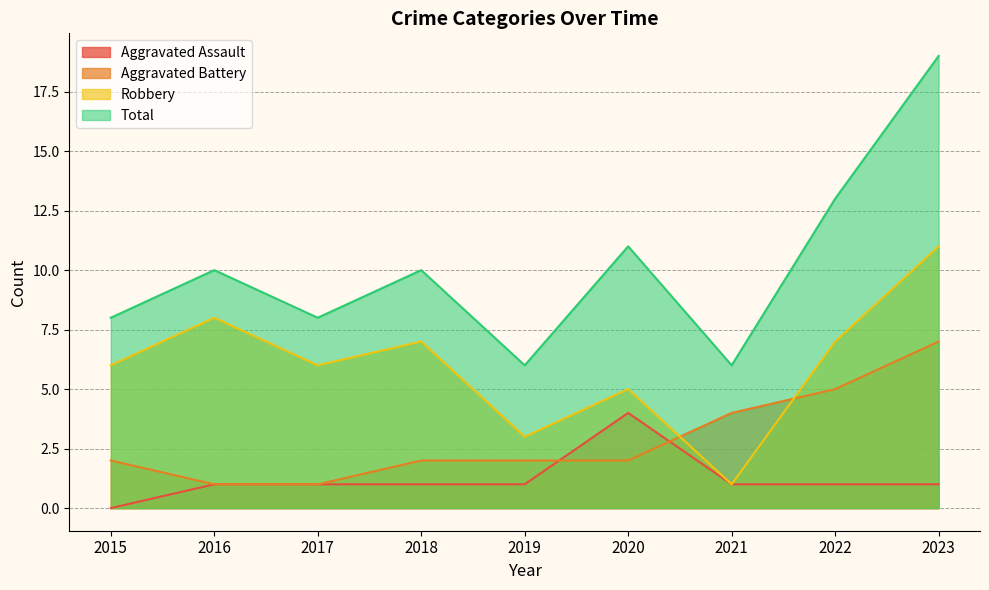

True or false: Aggravated Assault has more than 0 points higher than both neighbors.

True